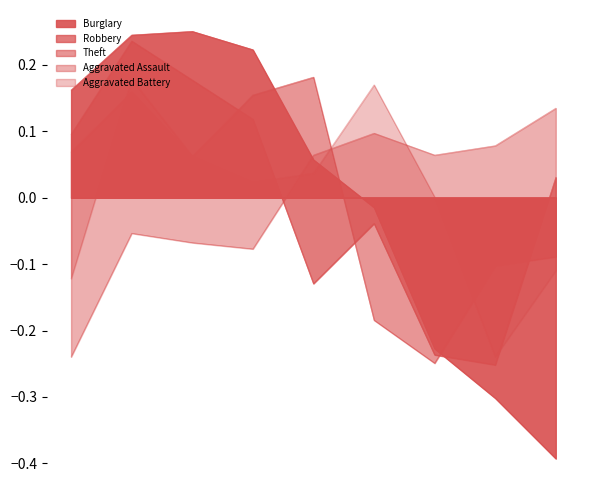

Count the number of data series in this chart.

5